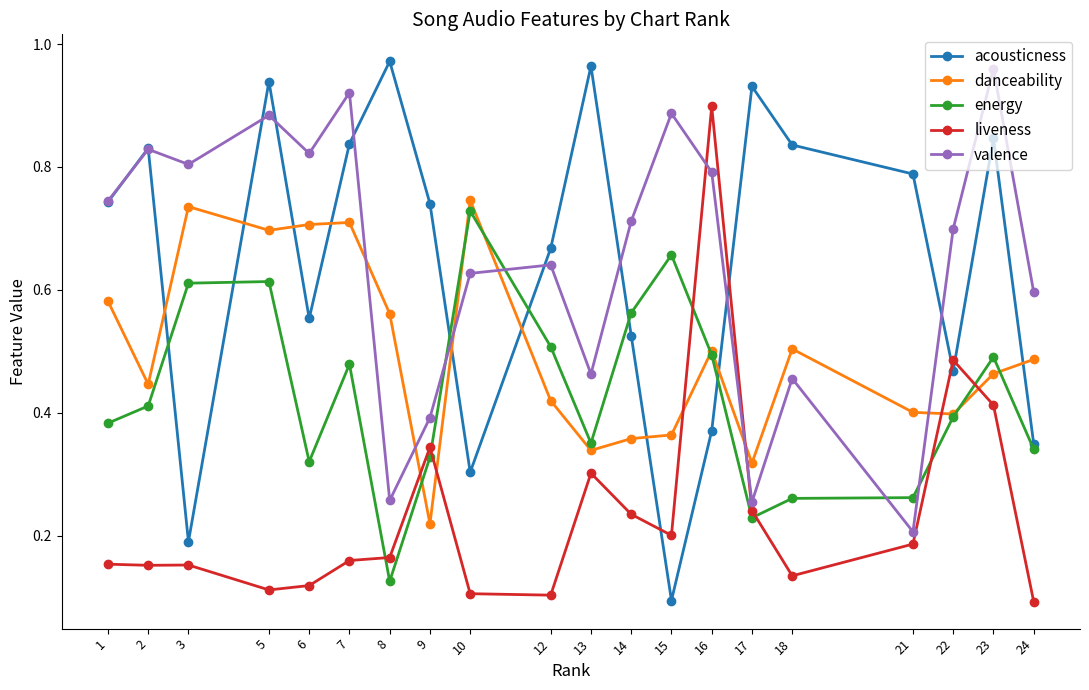

Which label corresponds to the largest value in the chart?

8